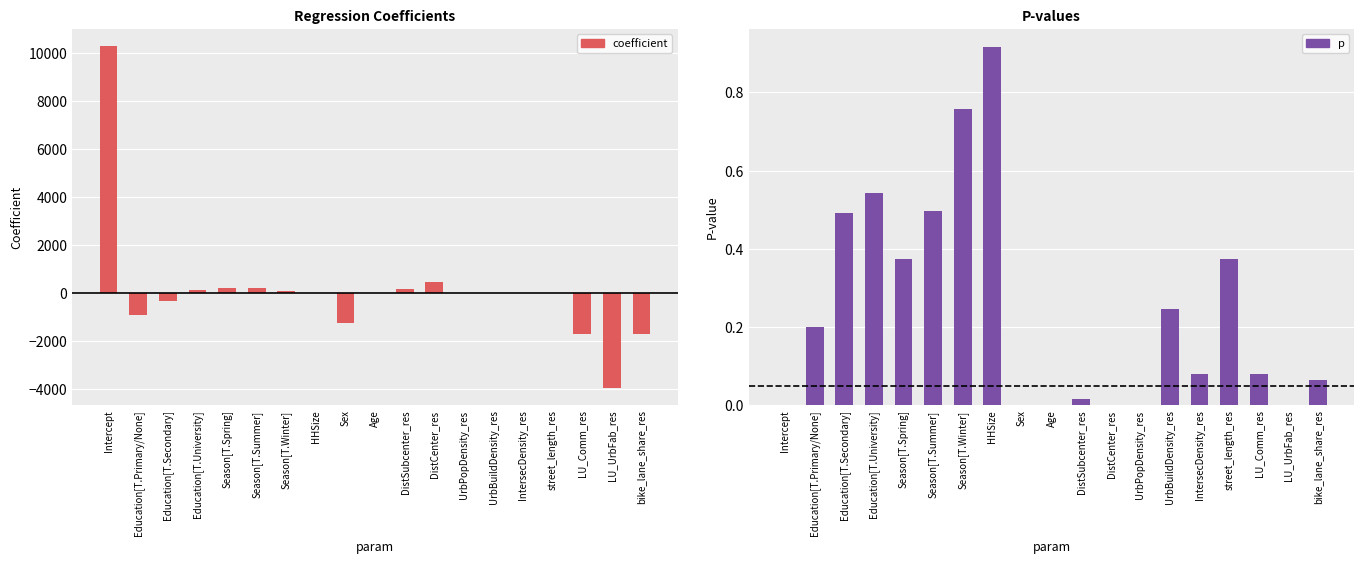

How many bars are there in each group?

2